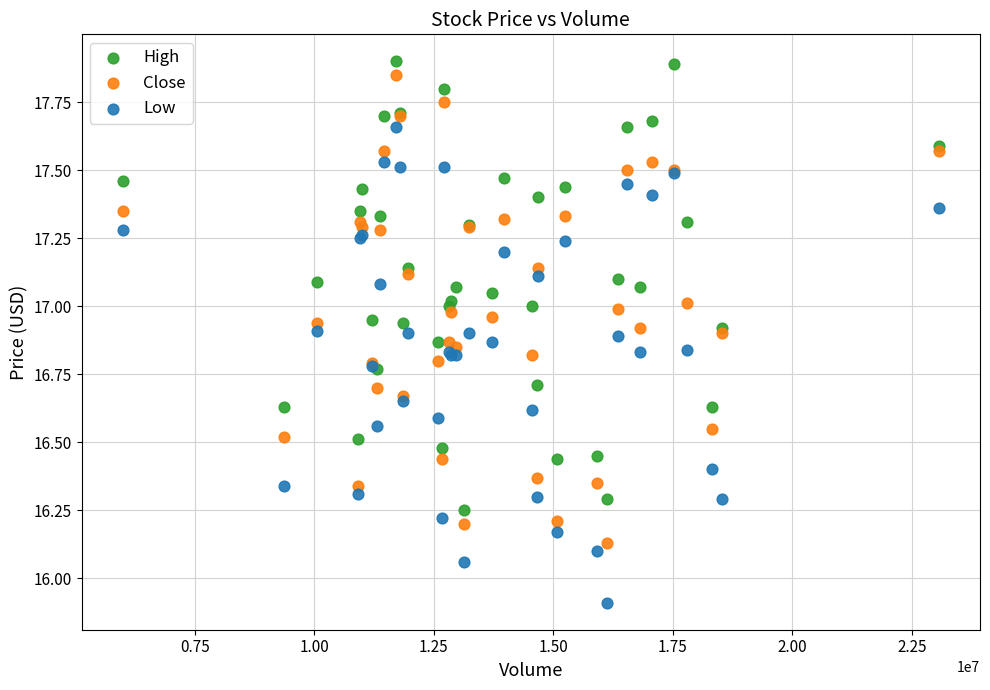

Which series reaches the minimum Y coordinate?

Low